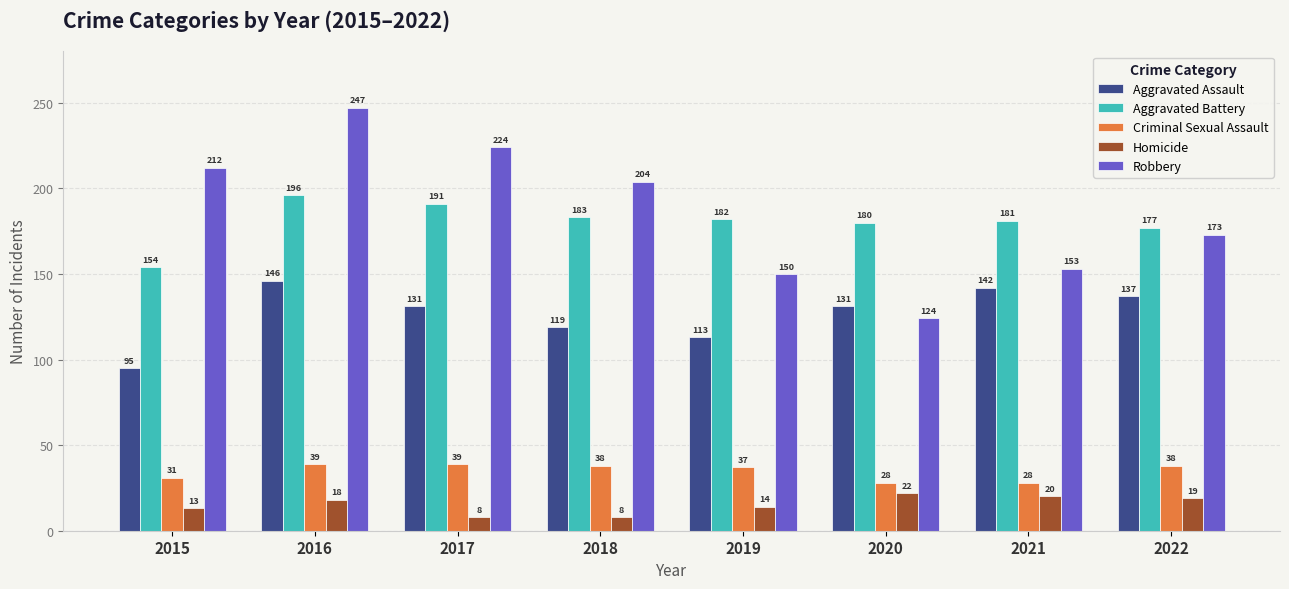

How many distinct data groups are displayed?

5